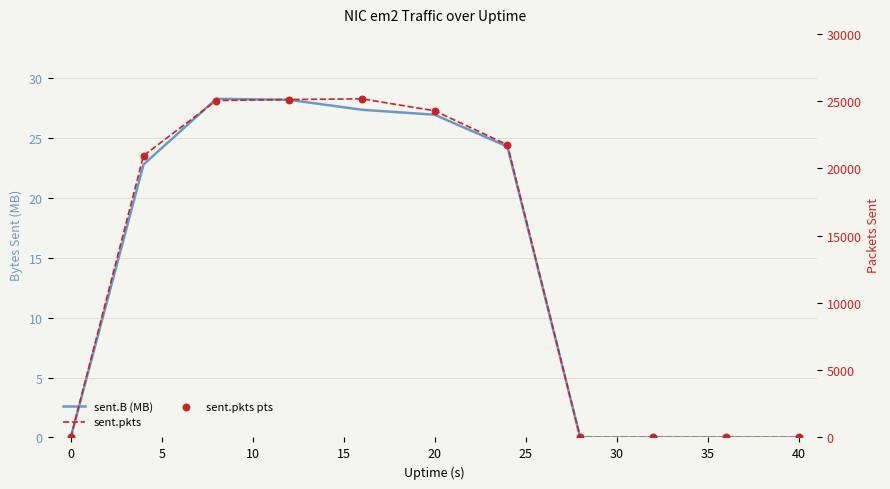

Which series contains the highest Y value?

sent.pkts